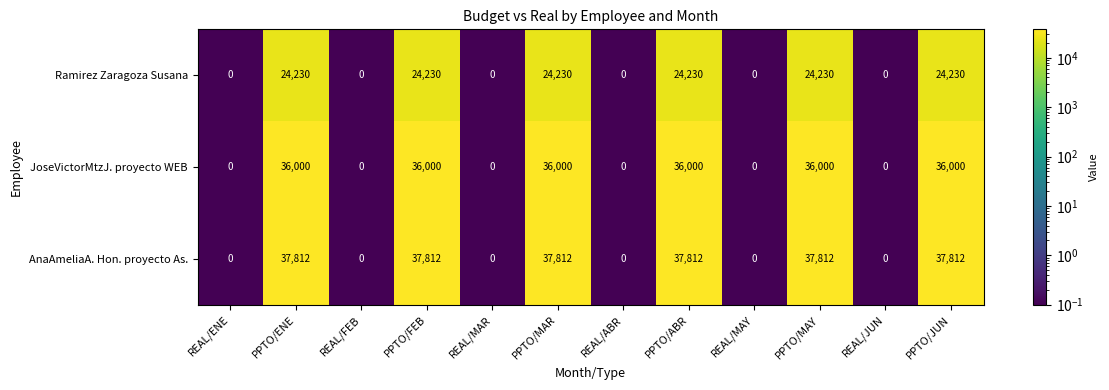

Rank the series by their maximum value, from lowest to highest.

Ramirez Zaragoza Susana, JoseVictorMtzJ. proyecto WEB, AnaAmeliaA. Hon. proyecto As.